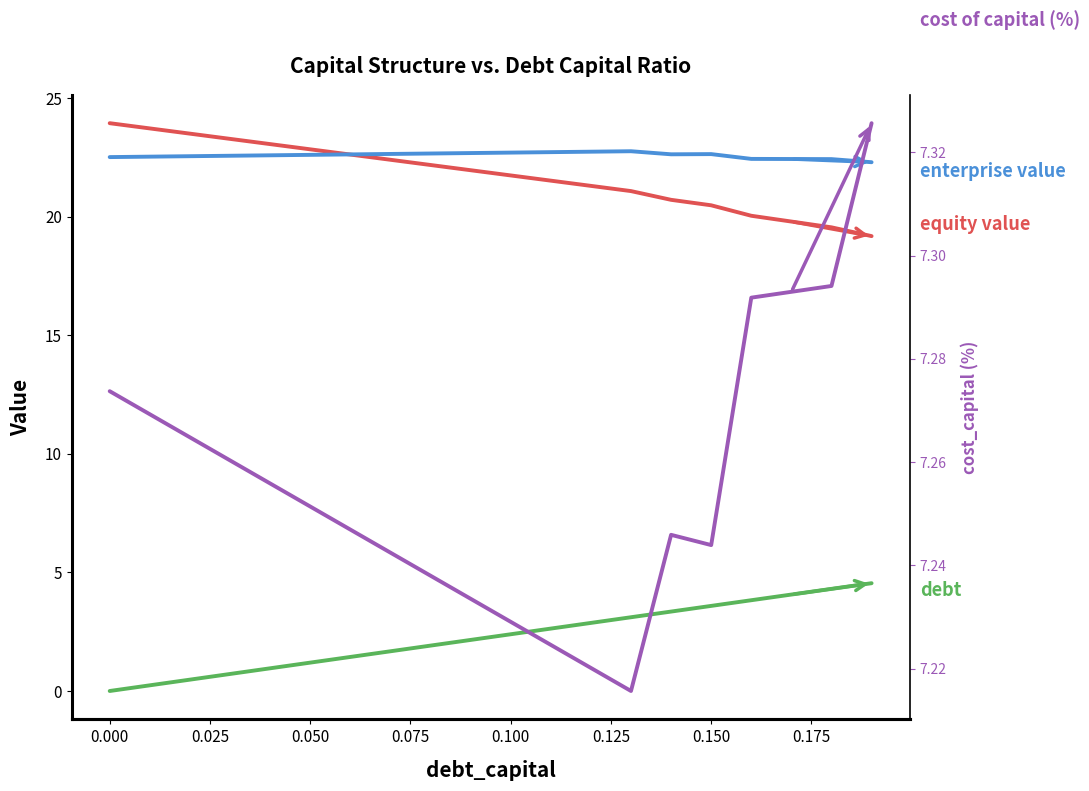

What is the sum of all equity_value values?

435.0